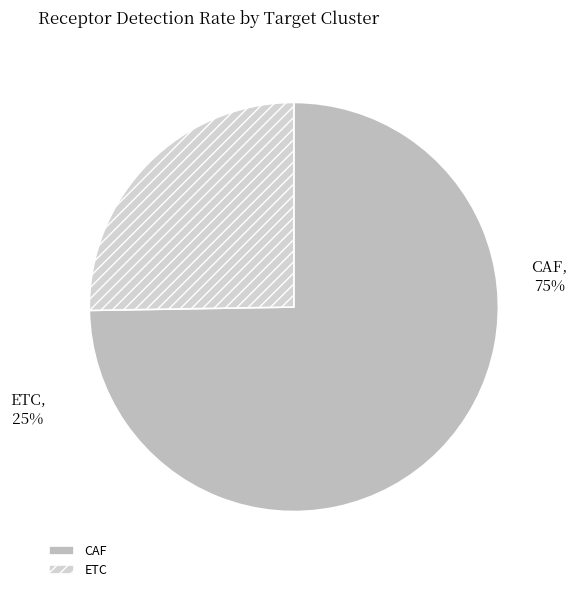

Rank the categories by value from highest to lowest.

CAF, ETC